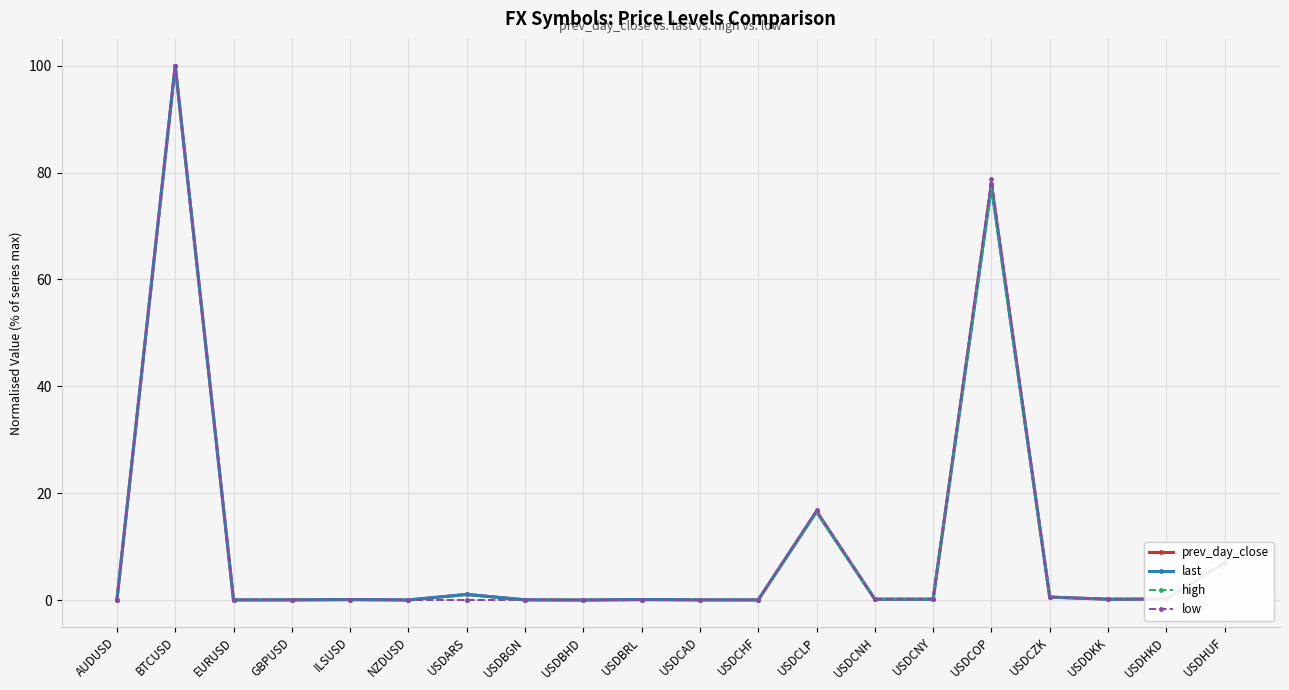

True or false: high has a value of 49.0 at USDARS.

False